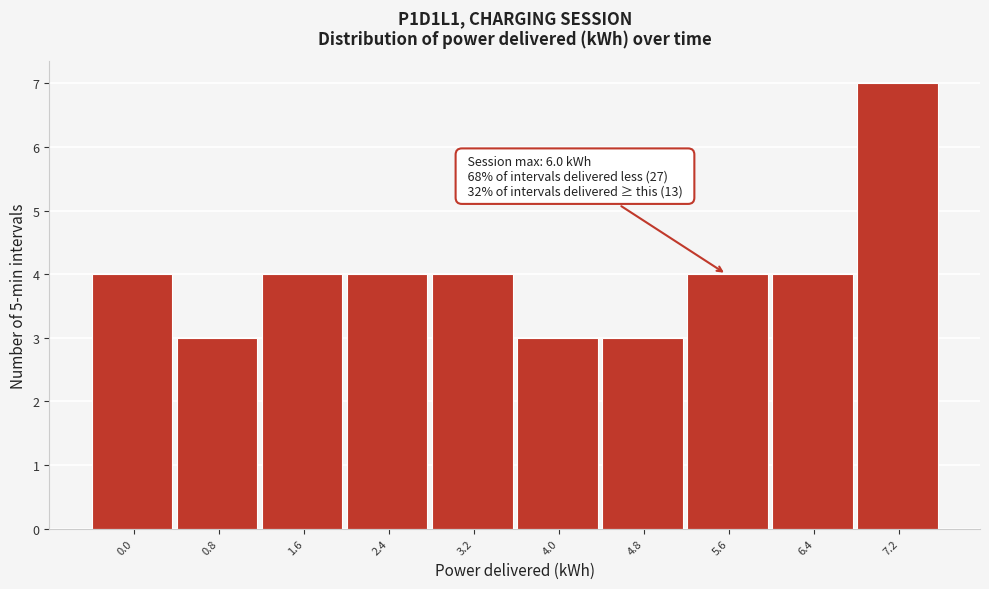

Reading right to left, extract all data points from this chart.

7.2=7	6.4=4	5.6=4	4.8=3	4.0=3	3.2=4	2.4=4	1.6=4	0.8=3	0.0=4